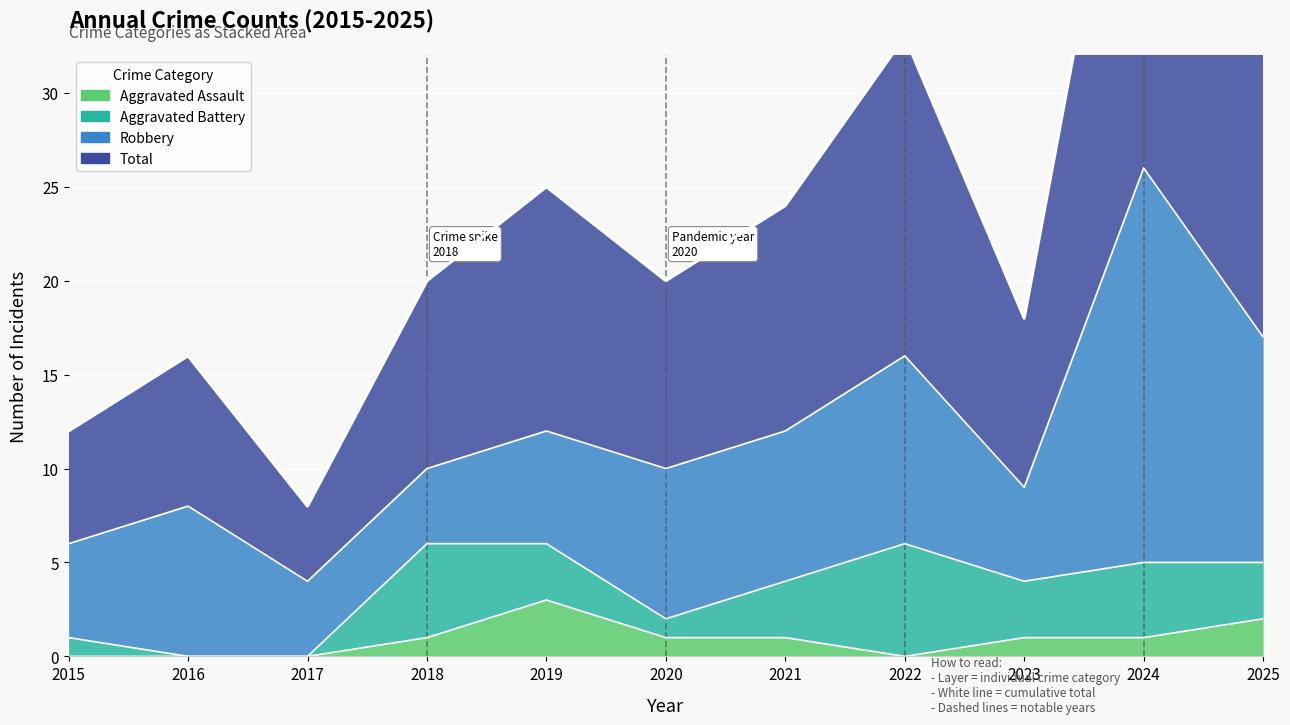

True or false: Total has a value of 12 at 2021.

False